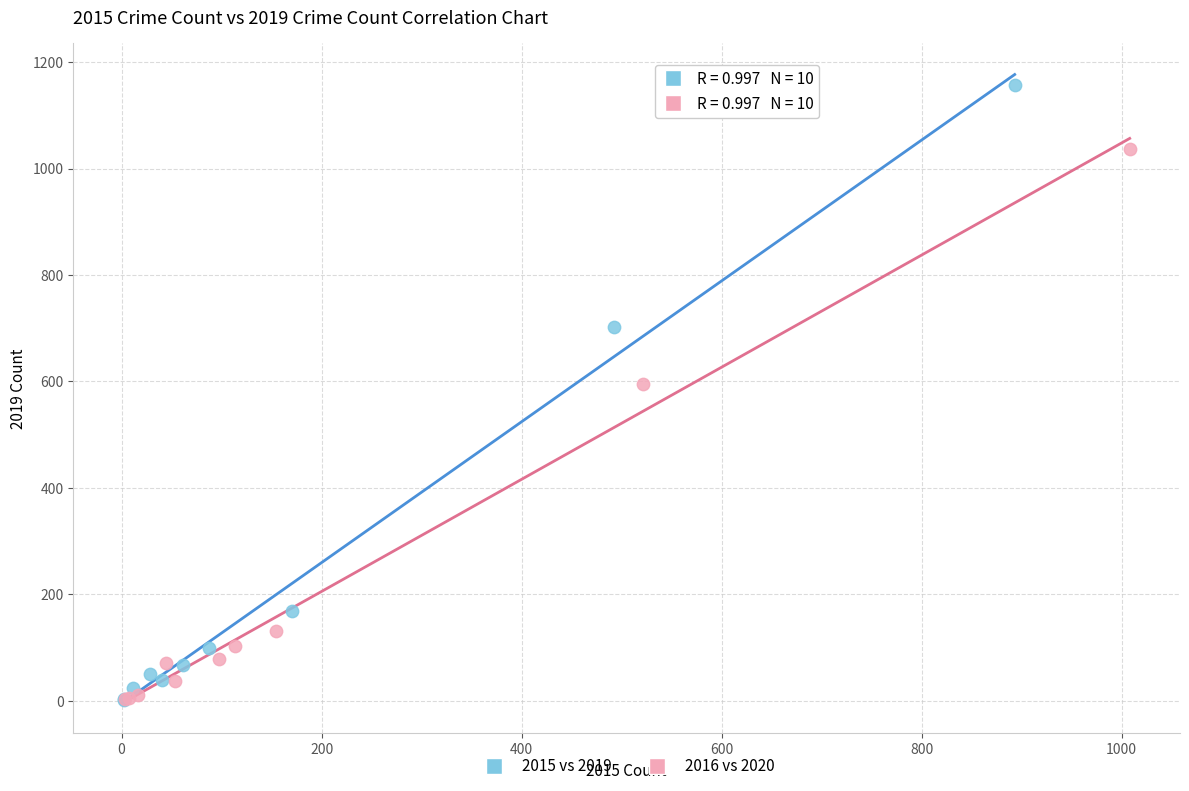

What are all the series names shown in the legend?

2015 vs 2019, 2016 vs 2020